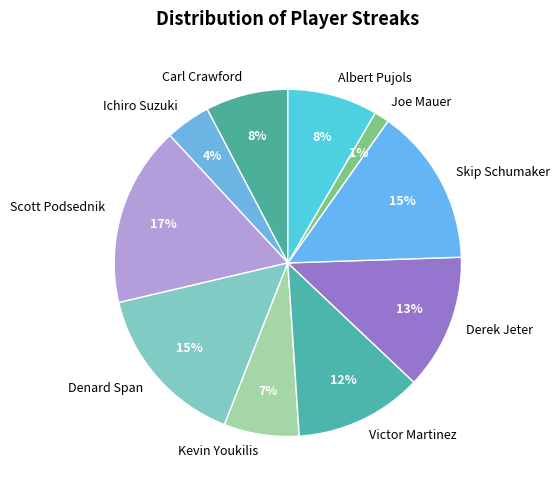

True or false: Kevin Youkilis accounts for 7% of the total.

True